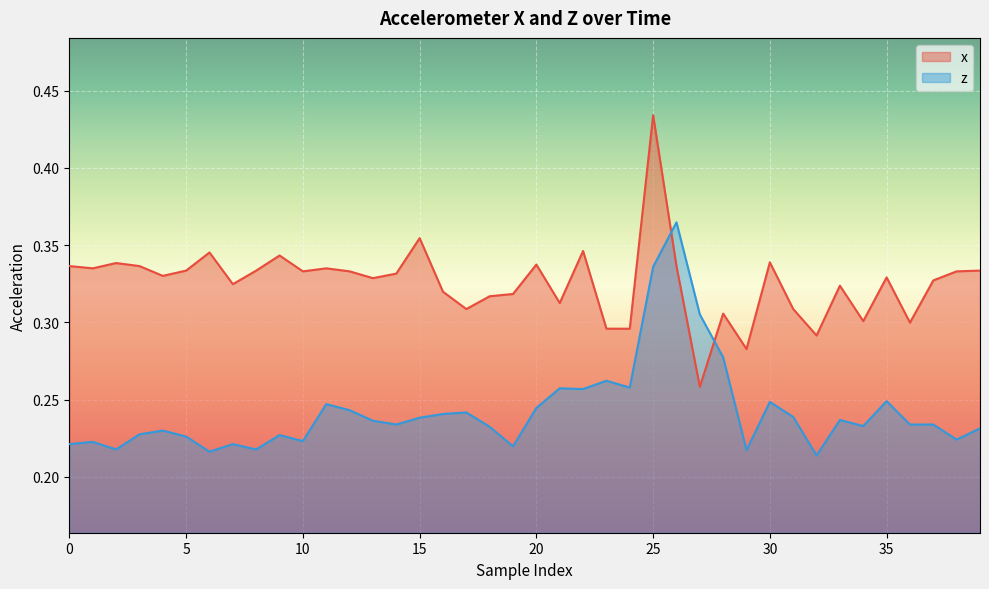

What is the spread (max minus min) of values at 33?

0.1